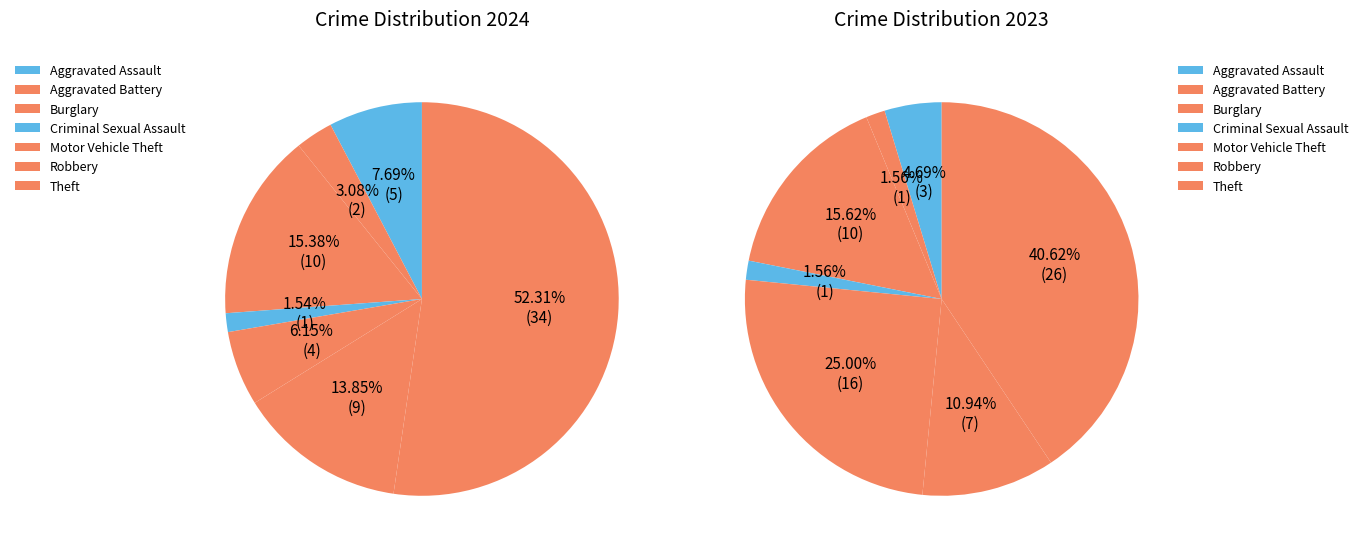

Count the number of slices in the pie.

7